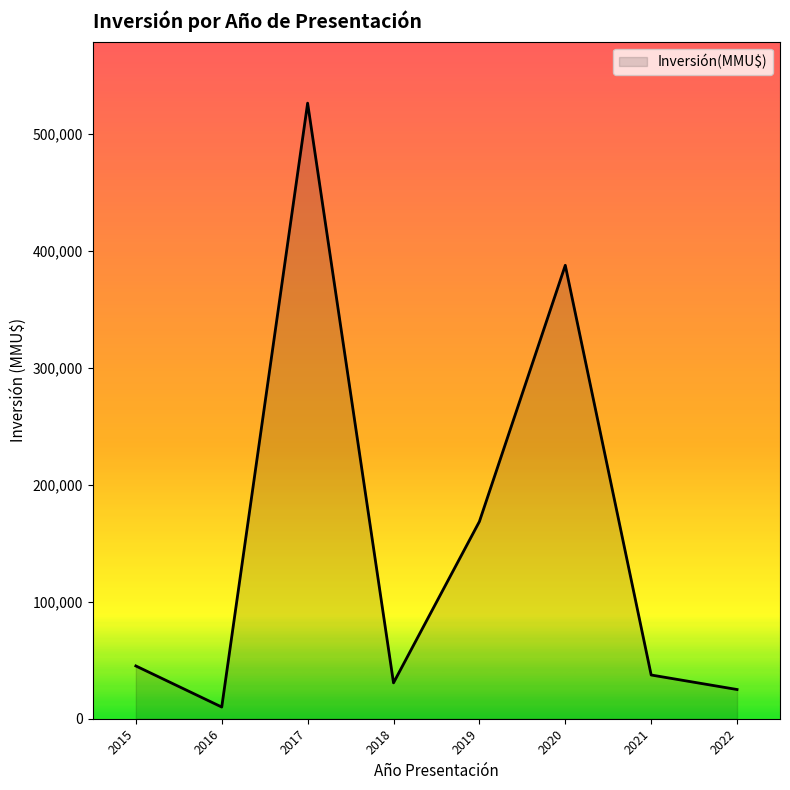

True or false: the data has more than 0 interior local peaks.

True